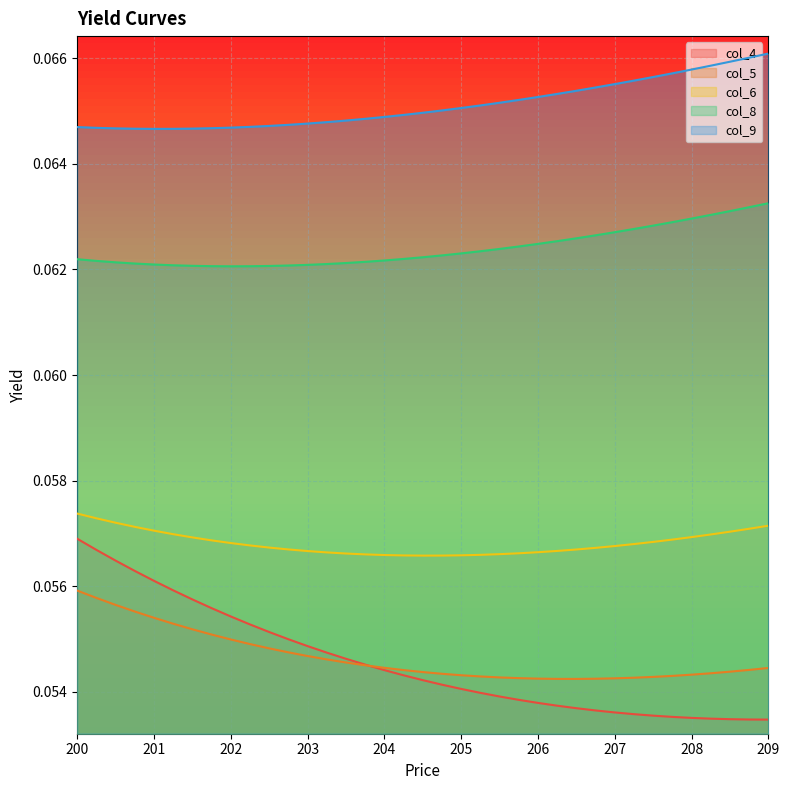

What is the label of the 19th point from the left?

204.5